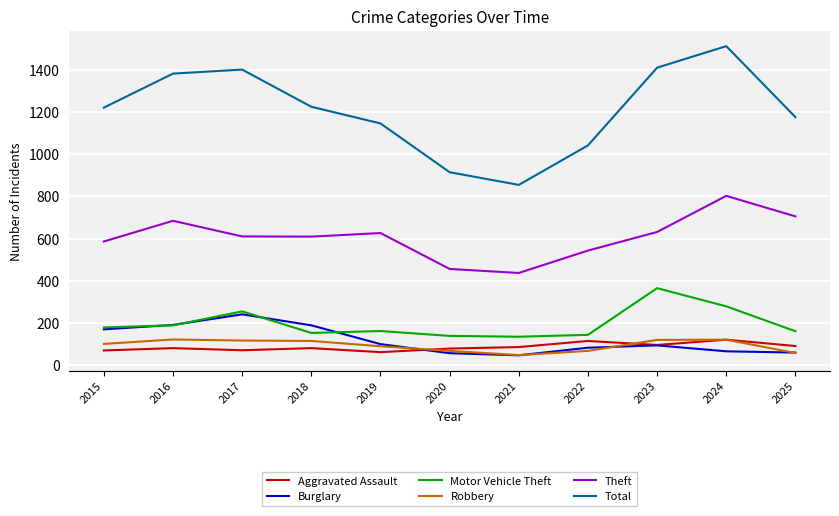

At how many categories does at least one series exceed 186?

11